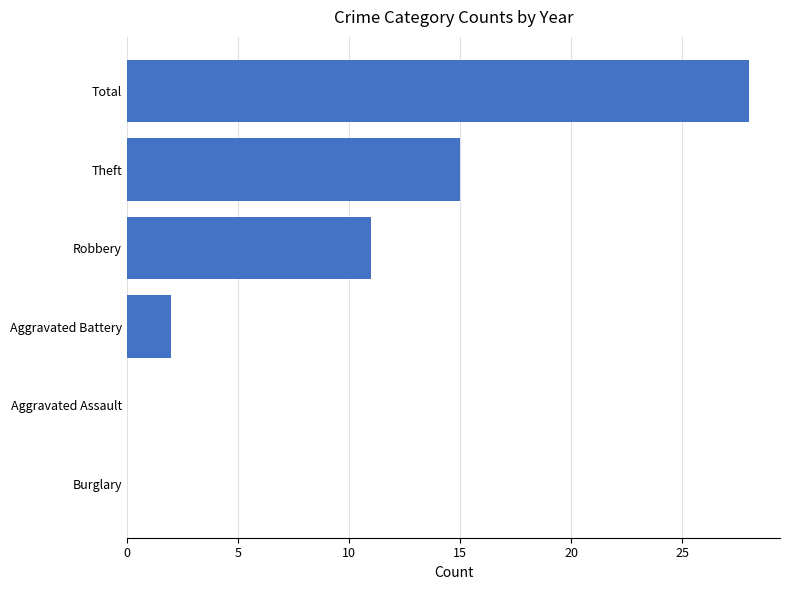

The value at Aggravated Battery is 1. True or false?

False